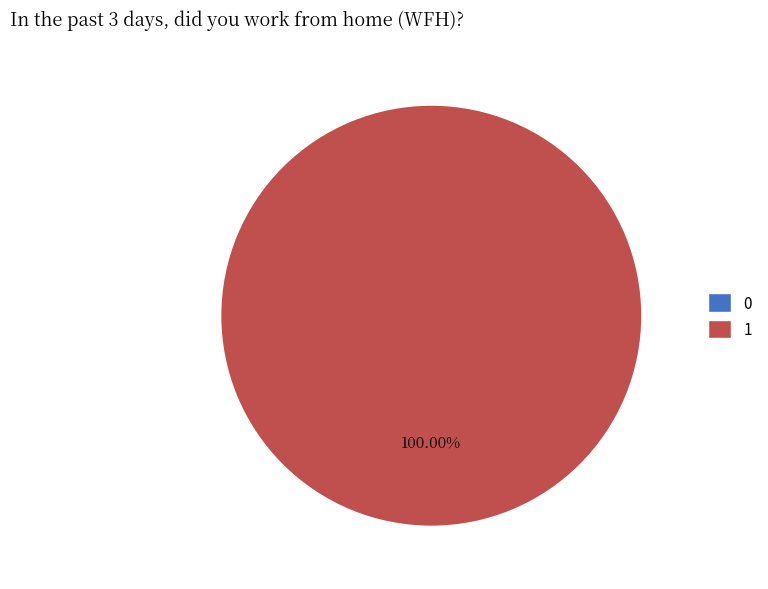

Between 1 and 0, which is larger?

1